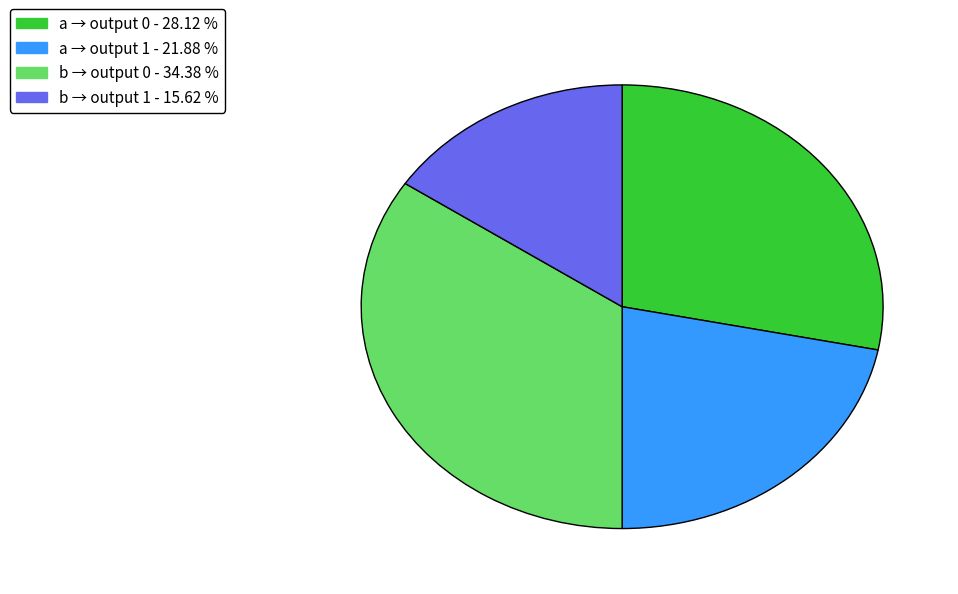

Does any single category account for the majority?

No